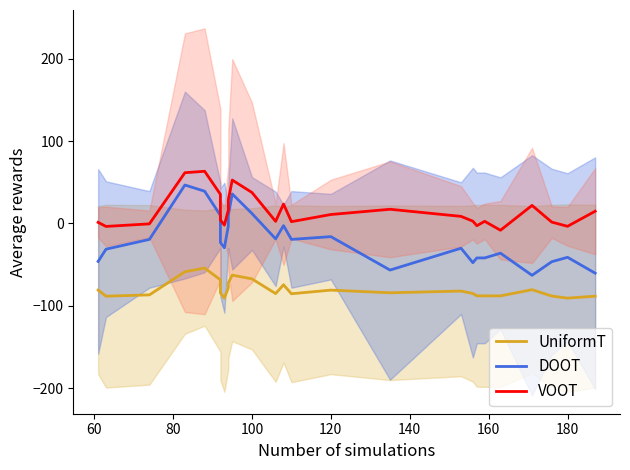

Which series has the widest spread of values?

DOOT